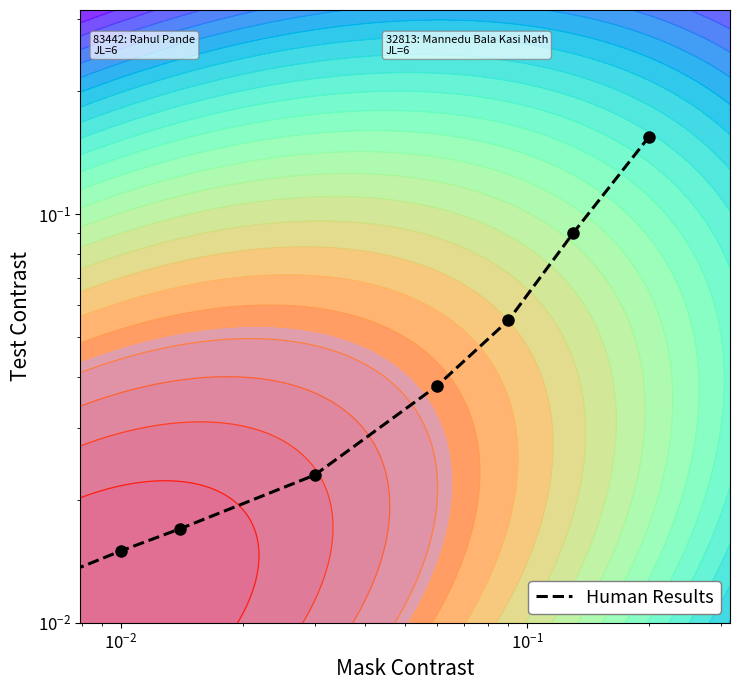

What is the sum of all values?

0.4